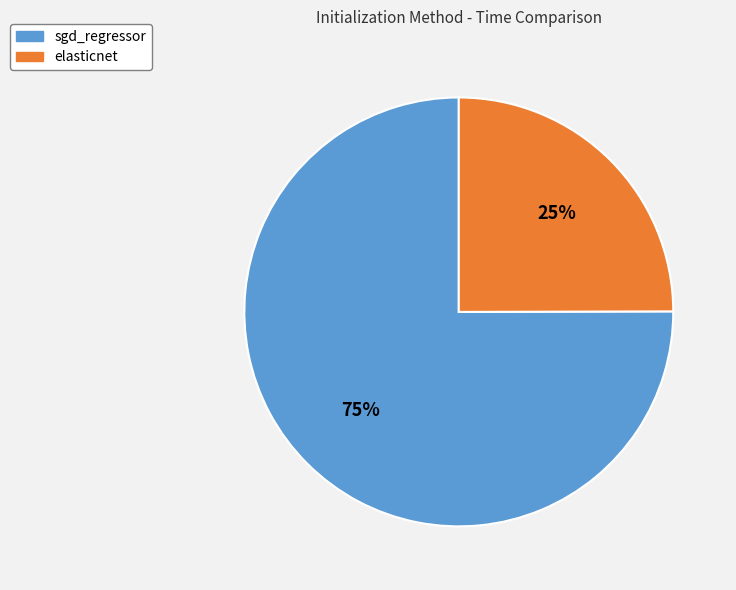

Does elasticnet account for over 50% of the chart?

No